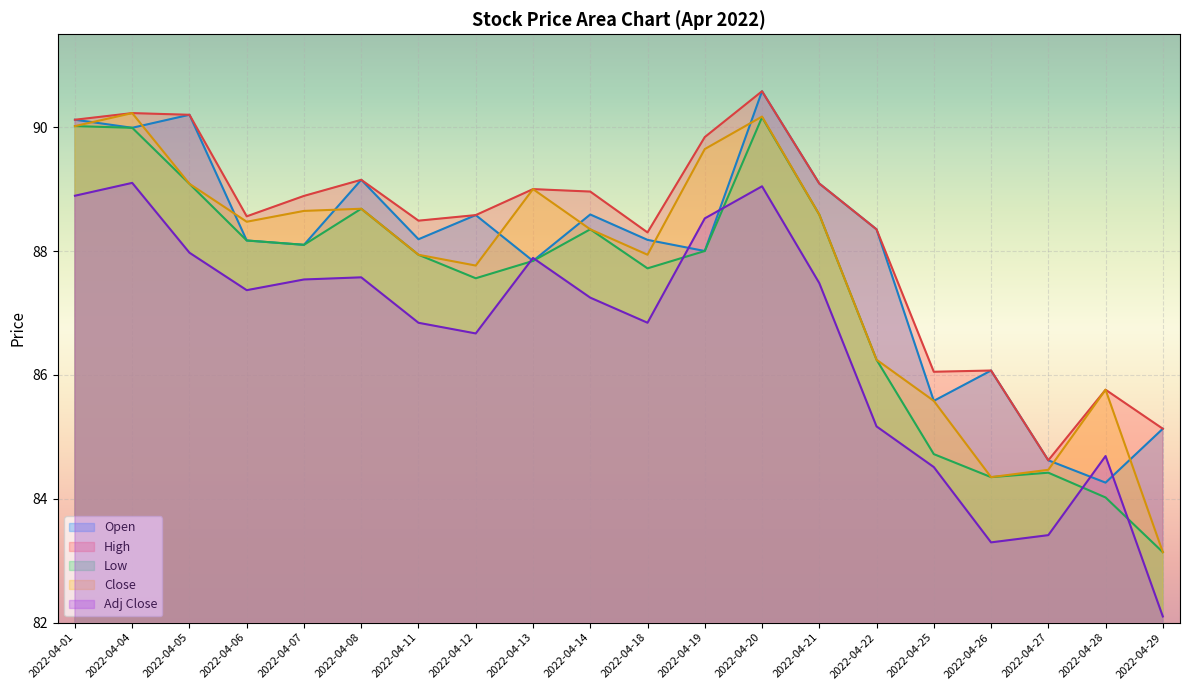

Which category has the highest value in the High series?

2022-04-20